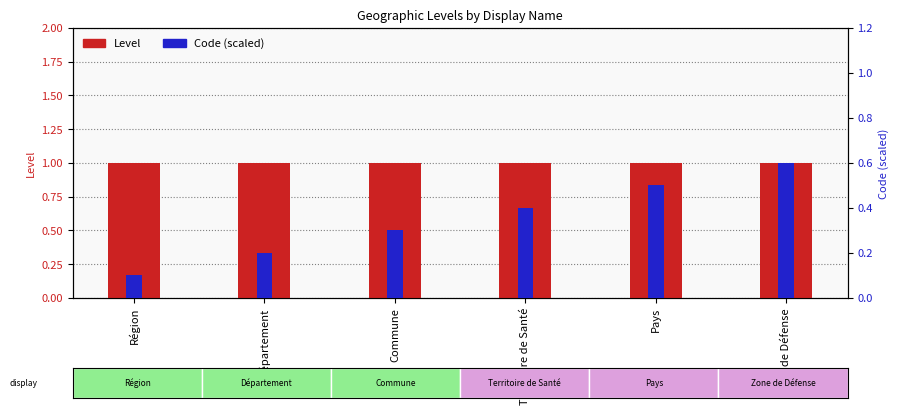

Which series has the largest range (max minus min)?

Code (scaled)